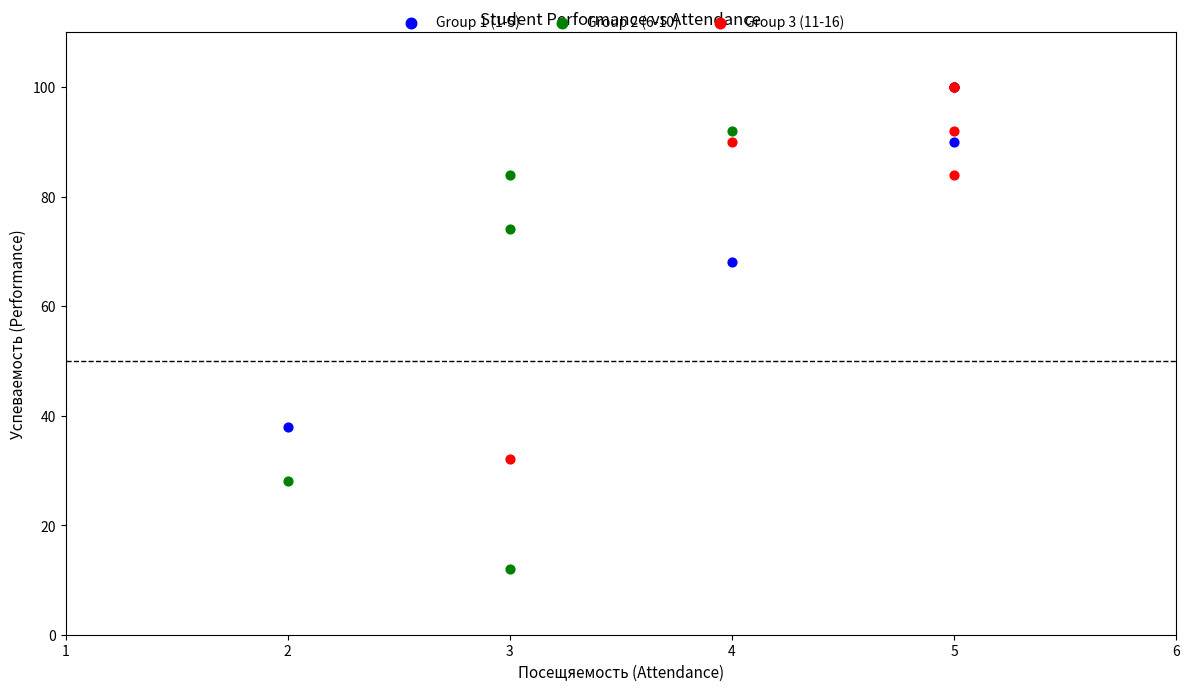

Which series has the largest Y range (max minus min)?

Group 2 (6-10)